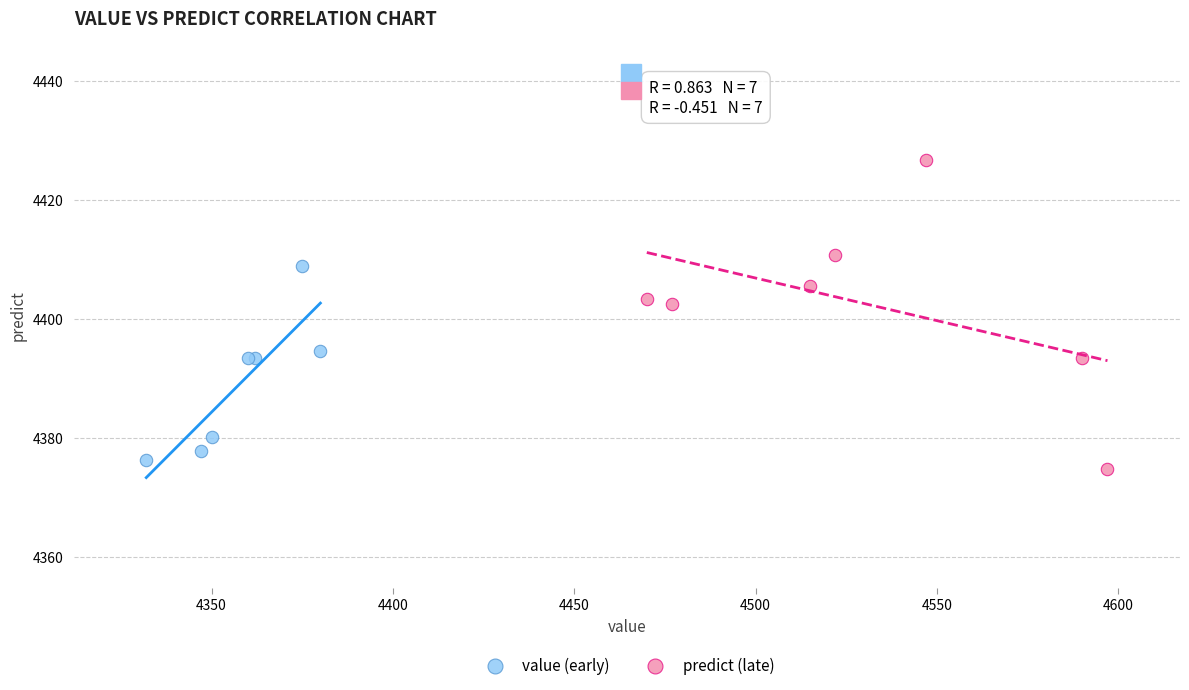

Which series has the largest Y range (max minus min)?

predict (late)